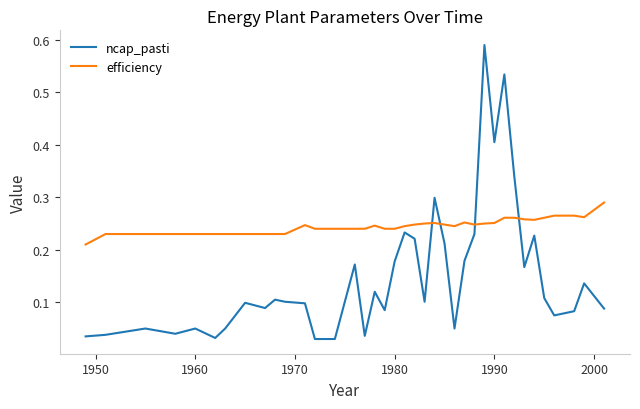

Which series ends up on top after the final intersection of ncap_pasti and efficiency?

efficiency